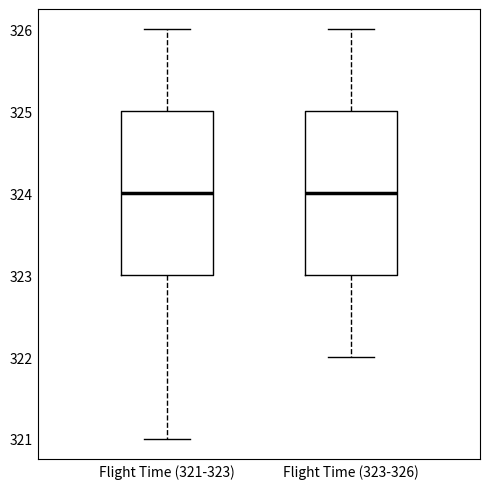

Where is the lower edge of the box for Flight Time (323-326) on the y-axis? The values are not printed on the chart, so give them approximately, as read against the axis.

323